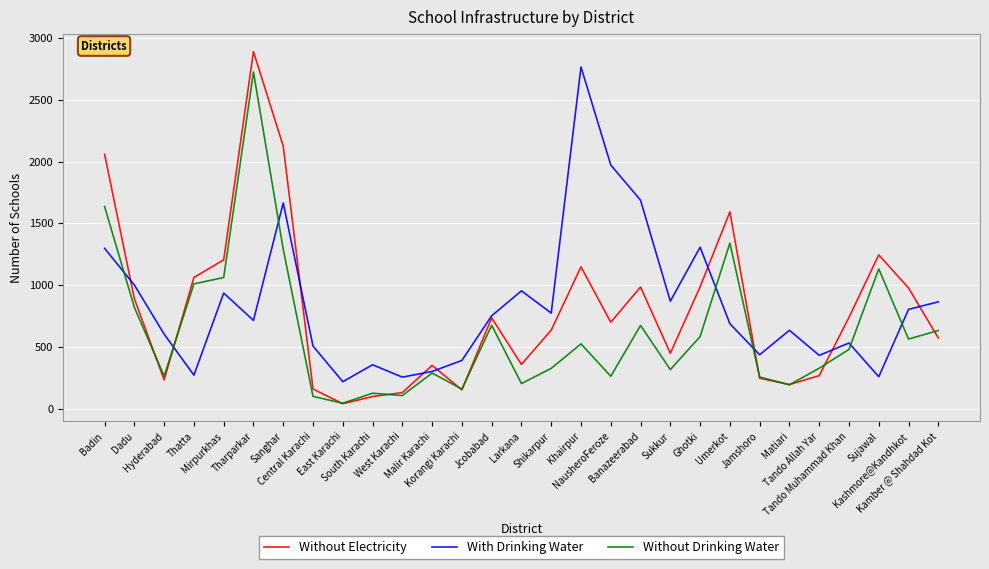

Is it true that Without Electricity equals 735 at Jcobabad?

True